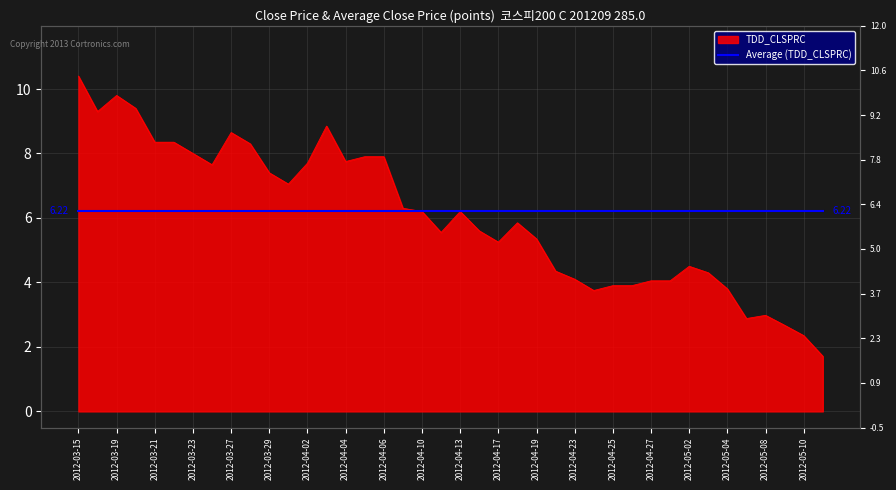

What is the difference between the maximum and second lowest values?

8.1